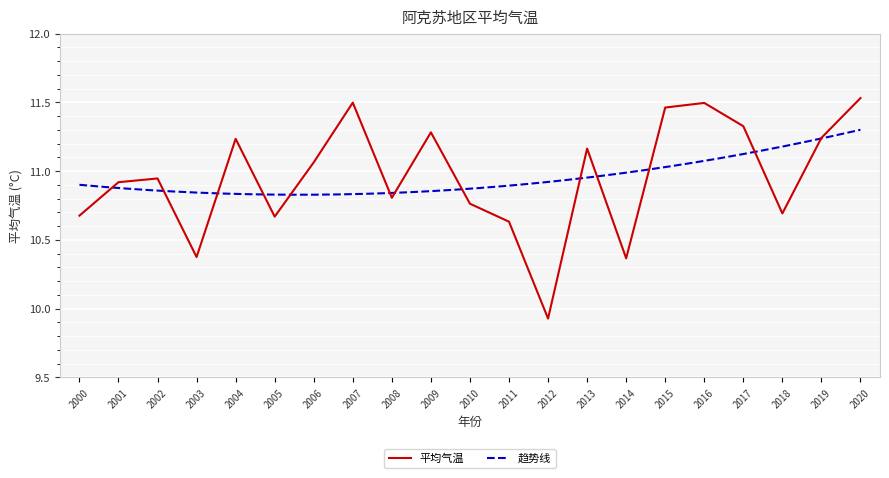

Where is the data nearest to the value 10?

2012